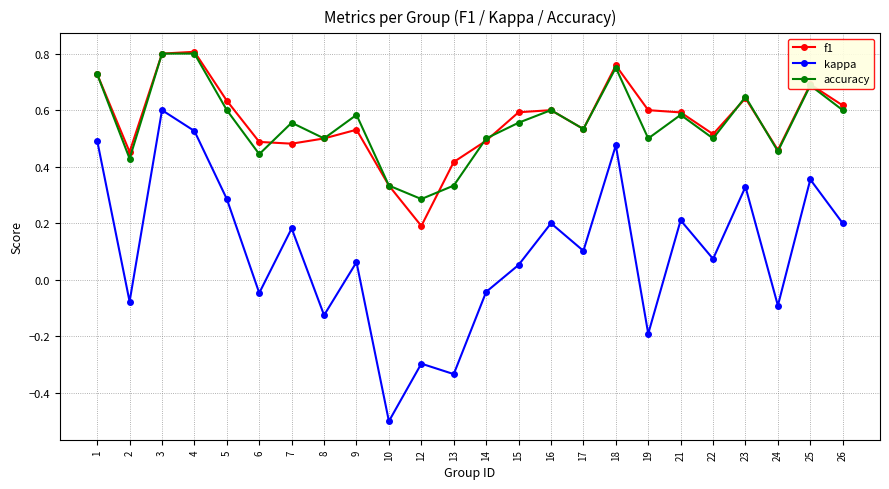

What is the total value across all series at 16?

1.4